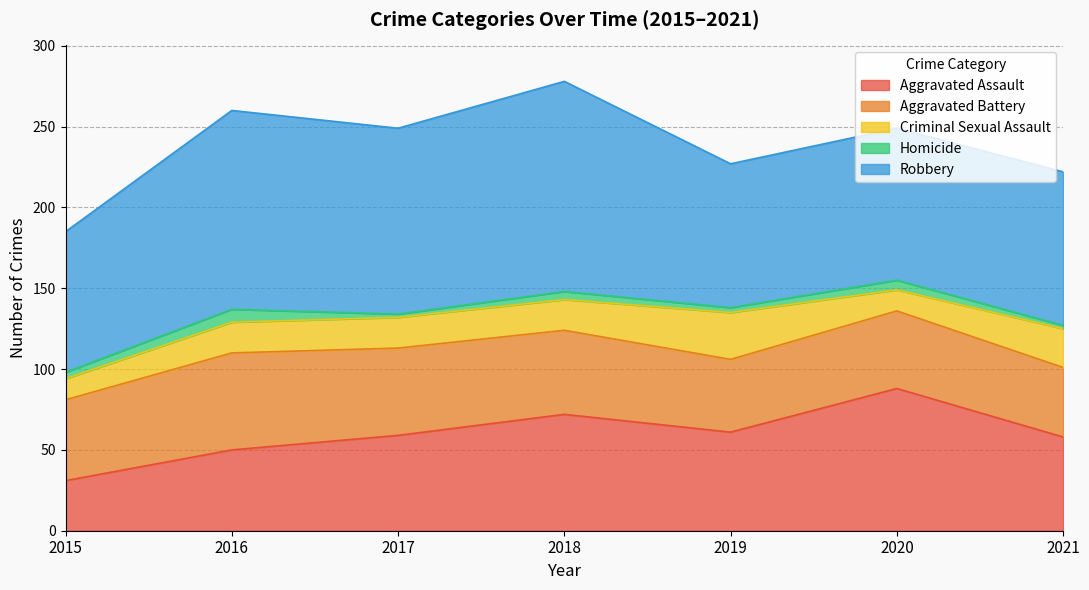

Where is the first local maximum for Homicide?

2016